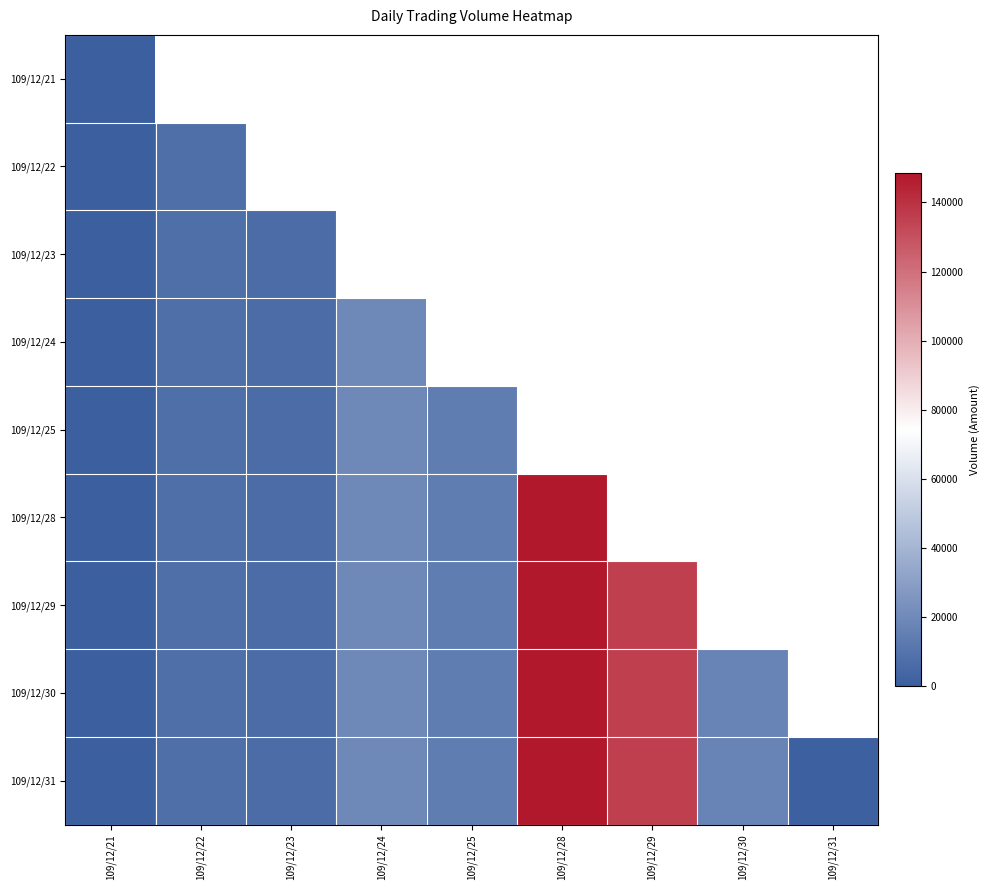

At which label does 109/12/30 reach its minimum?

109/12/21